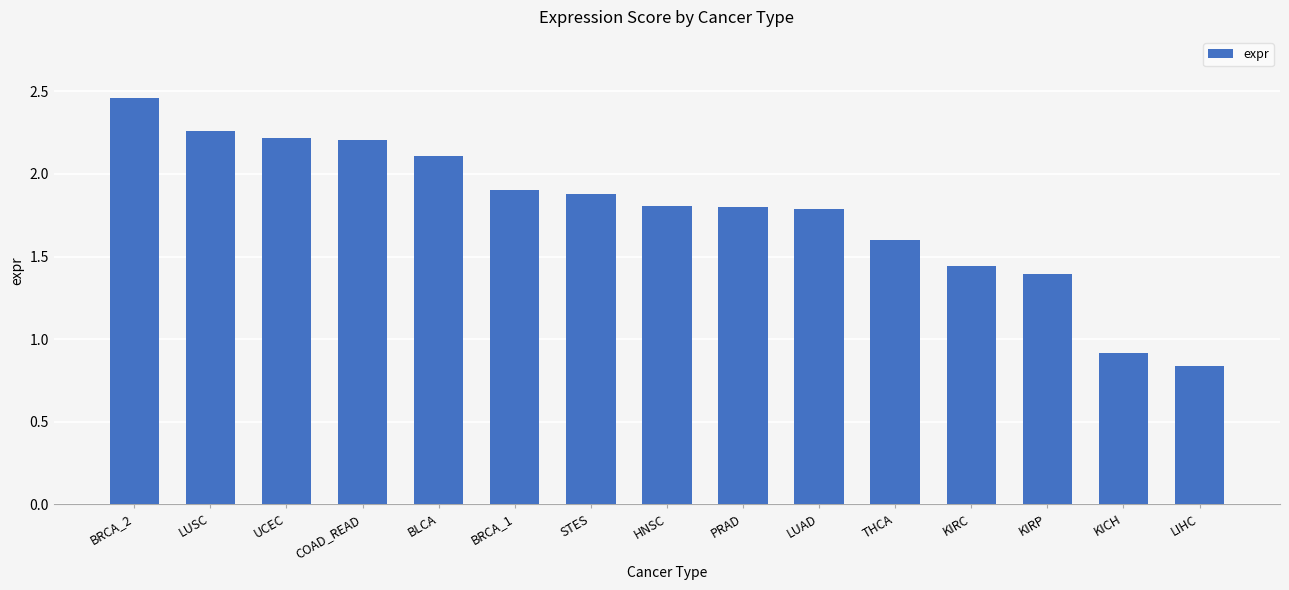

The chart shows a value of 0.7 at BRCA_1. True or false?

False